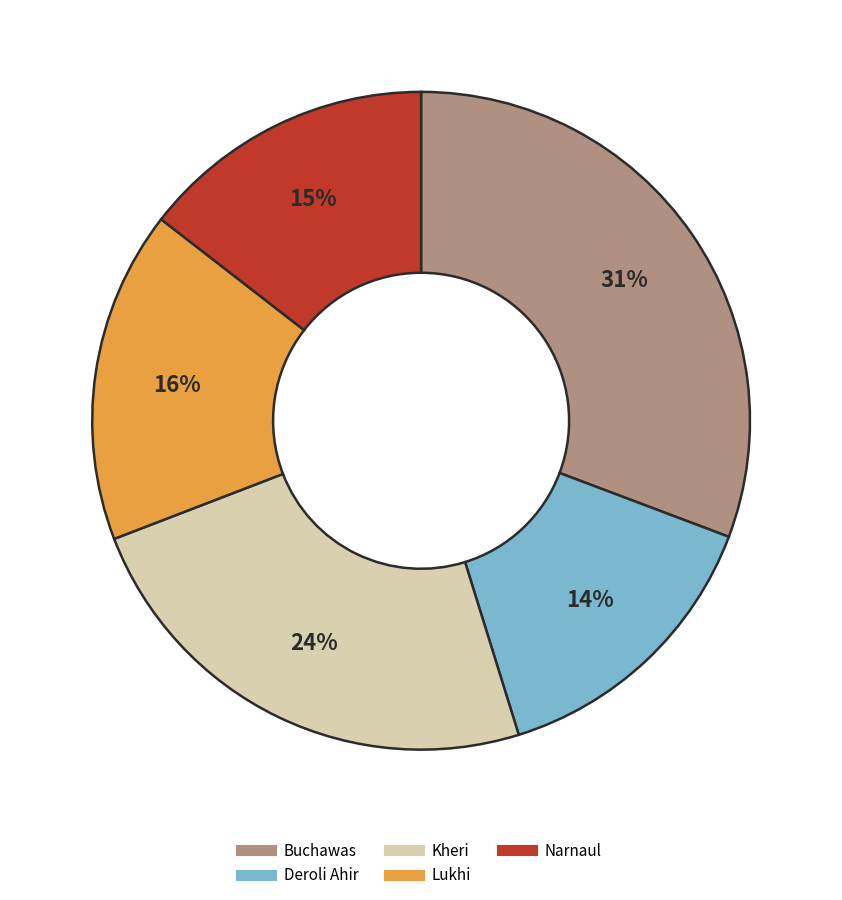

How many segments does this pie chart have?

5